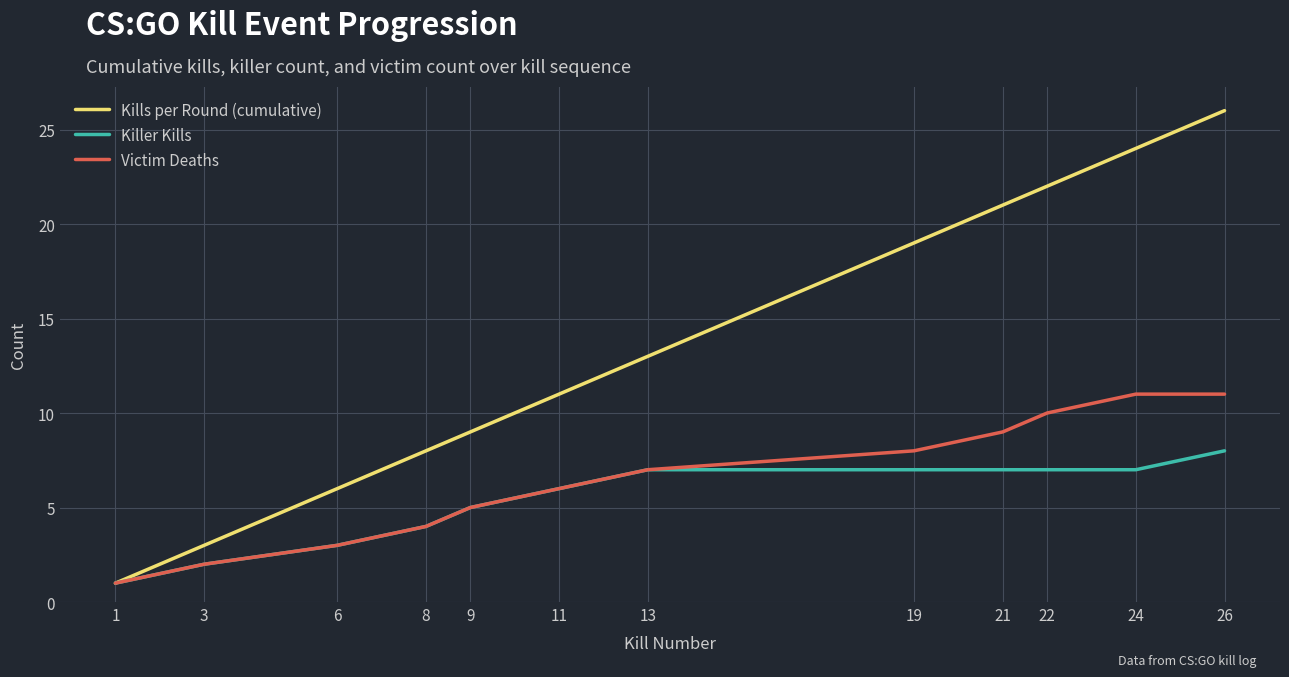

Read the Killer Kills value at 26.

8